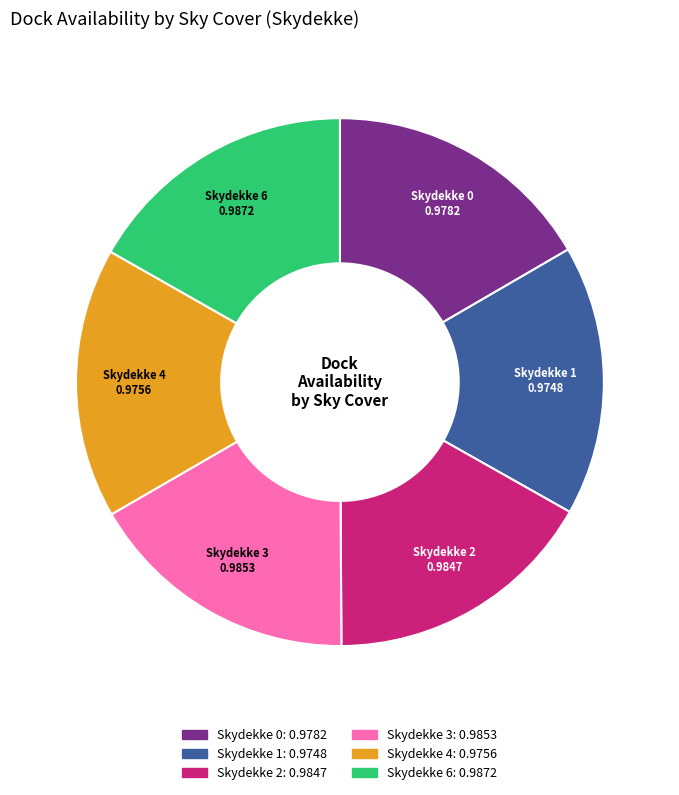

True or false: Skydekke 3 accounts for 17% of the total.

True